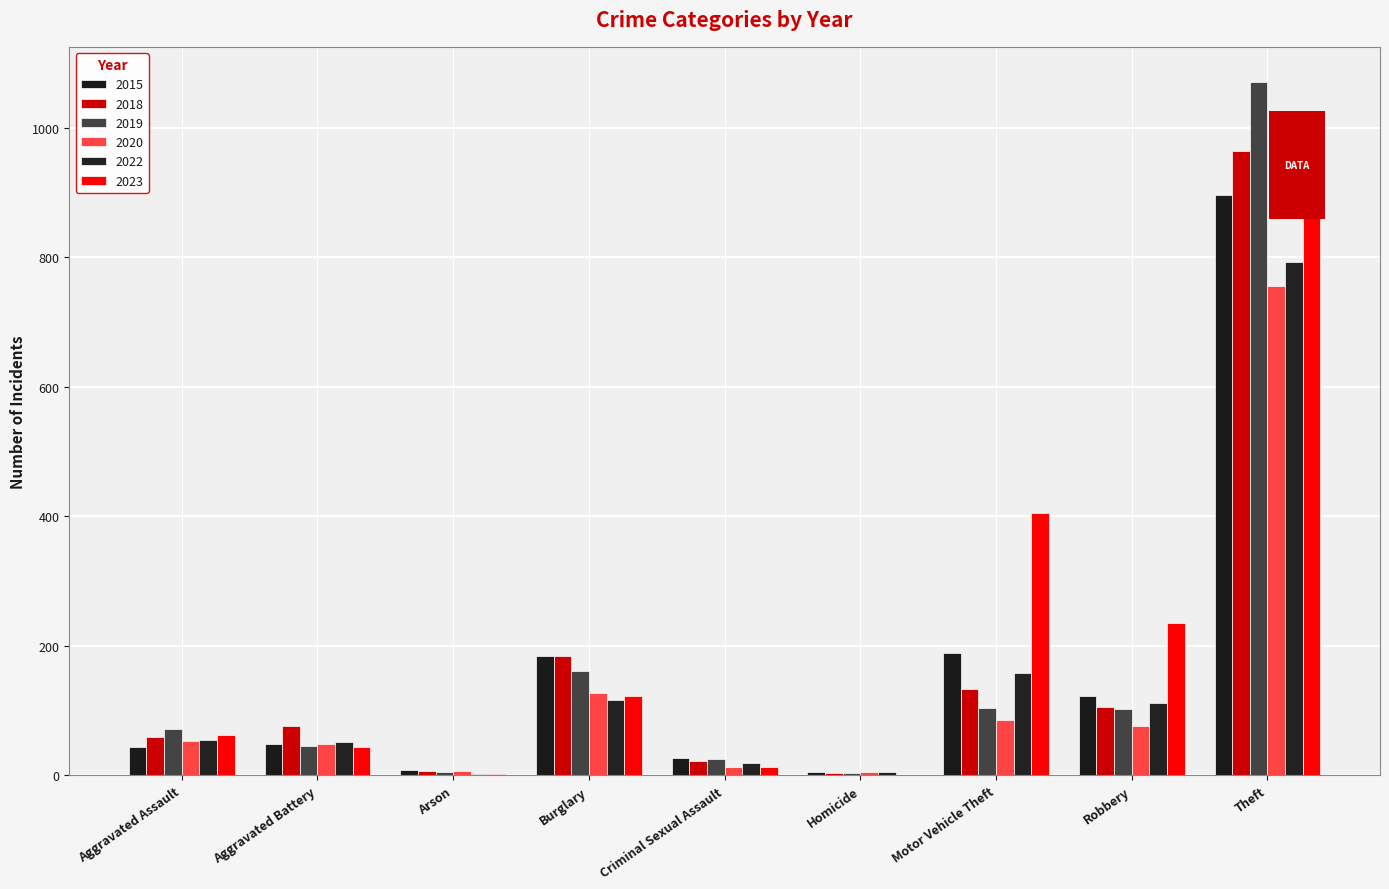

Read the 2020 value at Theft, to the nearest 10.

760